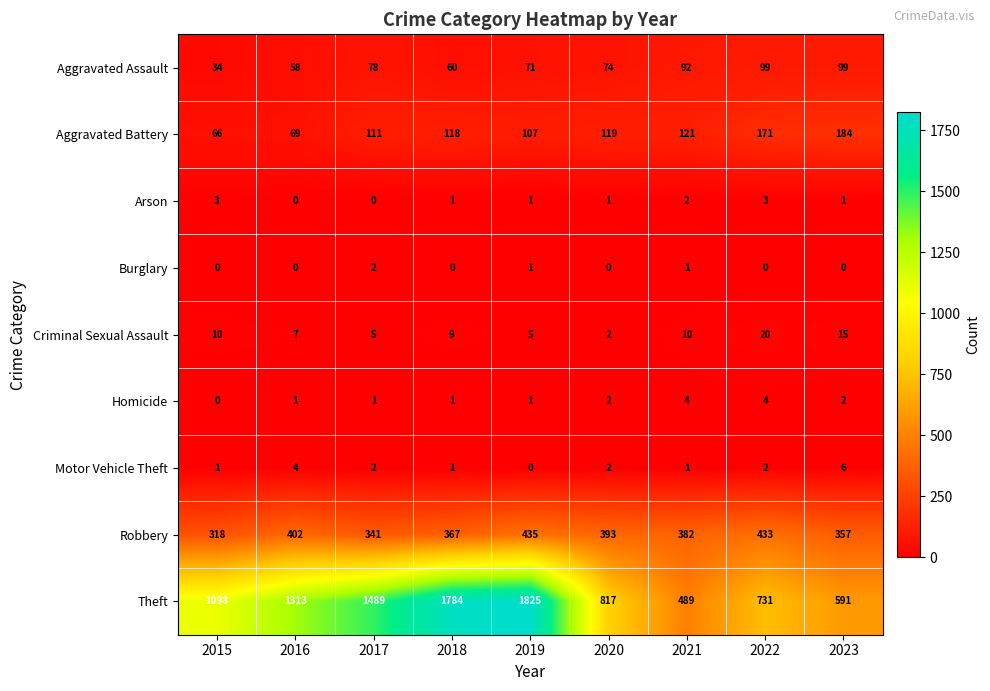

Which series has the largest range (max minus min)?

Theft